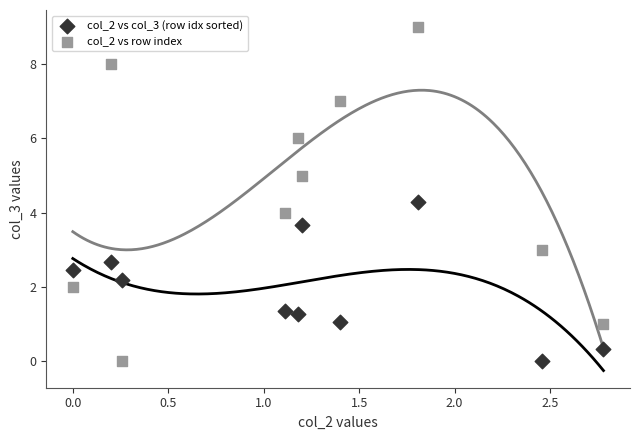

Which series has the widest spread of Y values?

col_2 vs row index